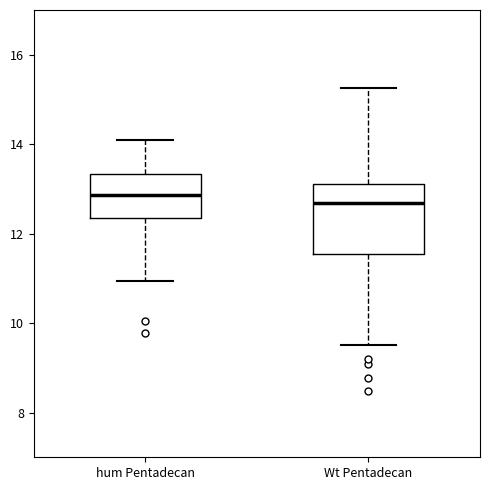

Where does the upper whisker of the box for hum Pentadecan end on the y-axis? The values are not printed on the chart, so give them approximately, as read against the axis.

14.2